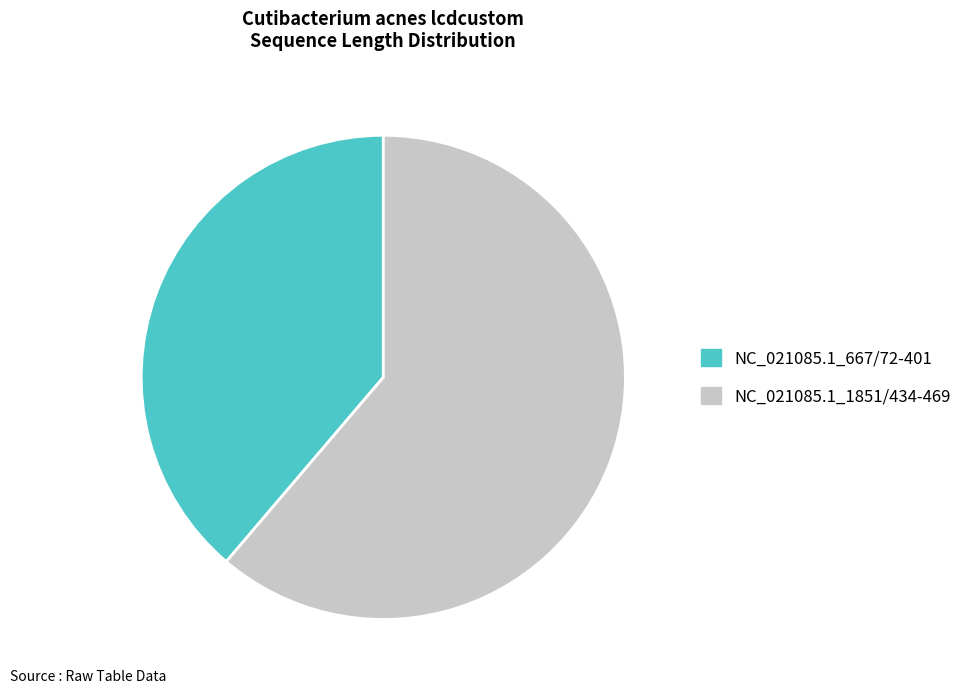

The NC_021085.1_667/72-401 slice represents 25% of the pie. True or false?

False